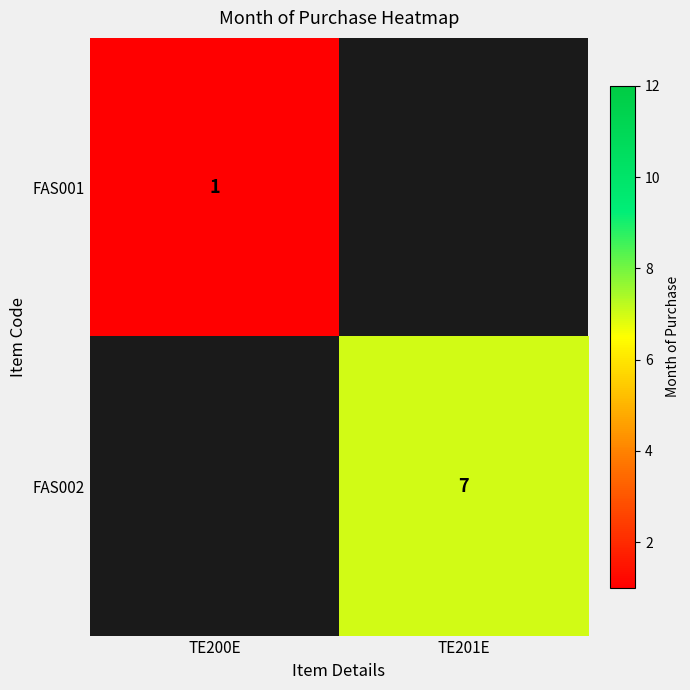

At how many categories does at least one series exceed 6?

1